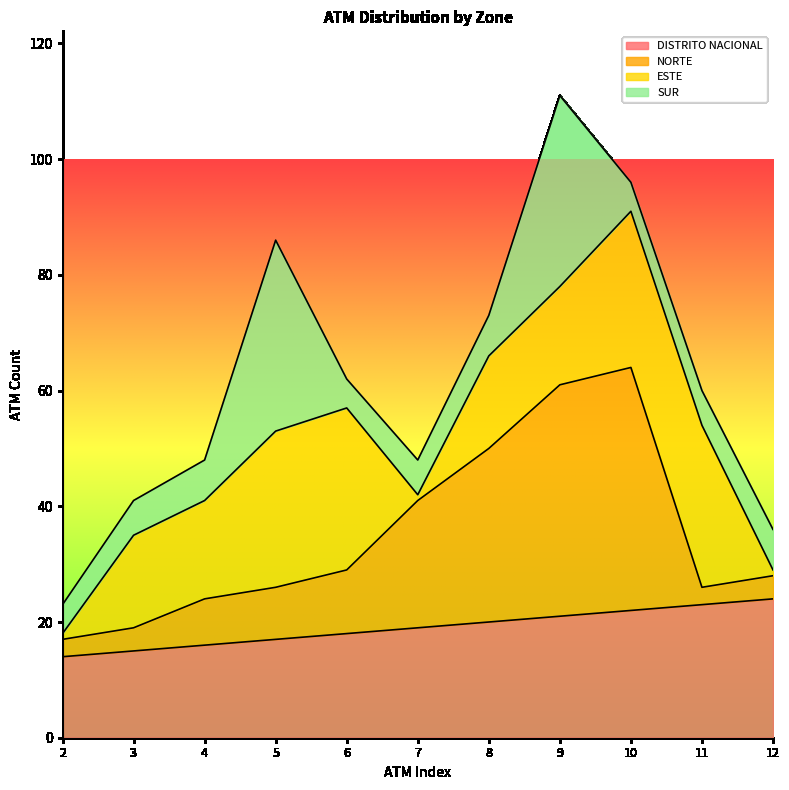

What is the value of the DISTRITO NACIONAL point at the 4th from the left?

17